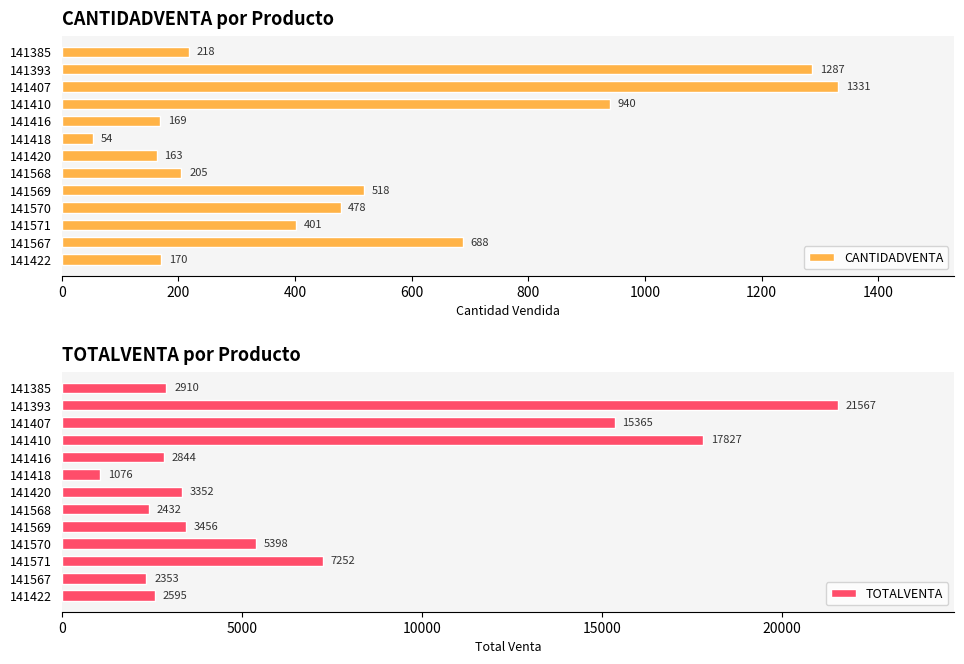

What is the difference between the maximum and minimum values in the CANTIDADVENTA series?

1277